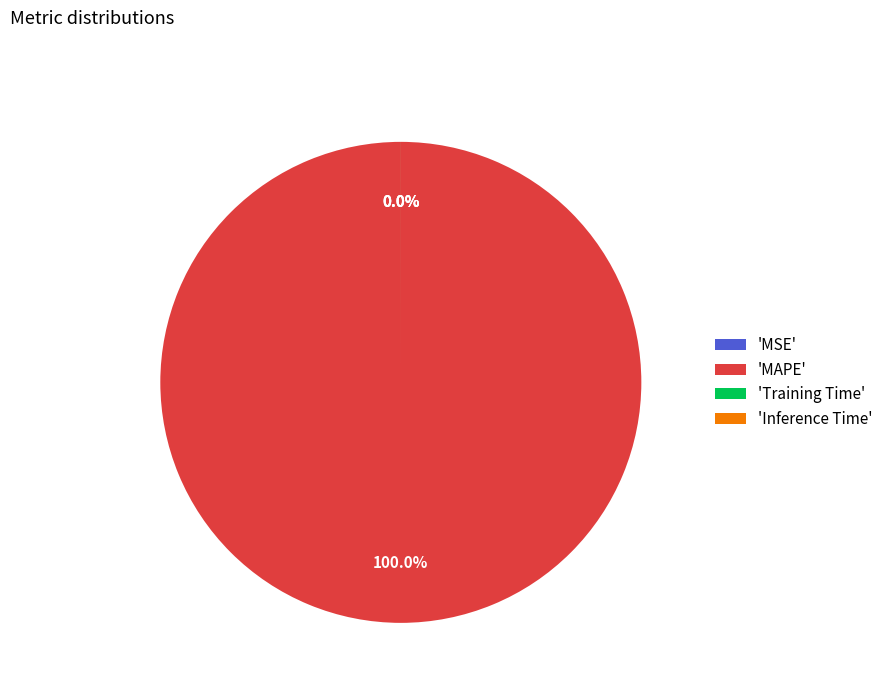

Which slice is the smallest?

MSE